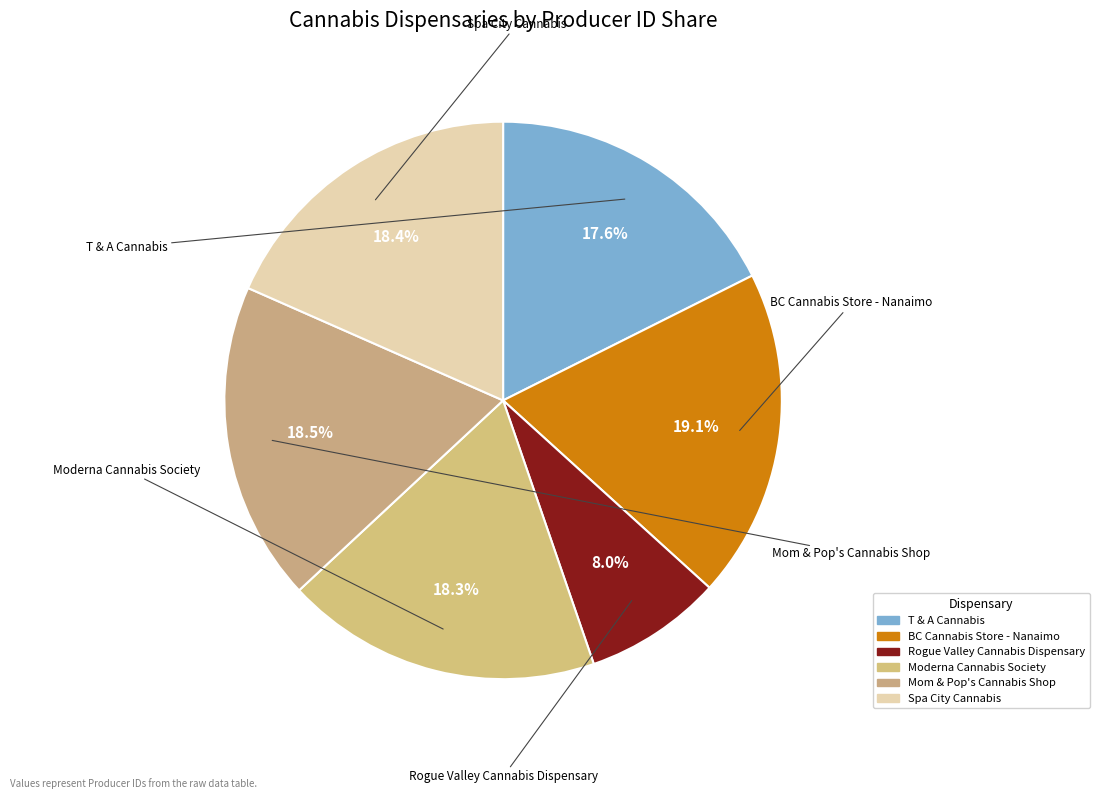

To the nearest percent, what is the difference between the Rogue Valley Cannabis Dispensary and BC Cannabis Store - Nanaimo slice percentages?

11%